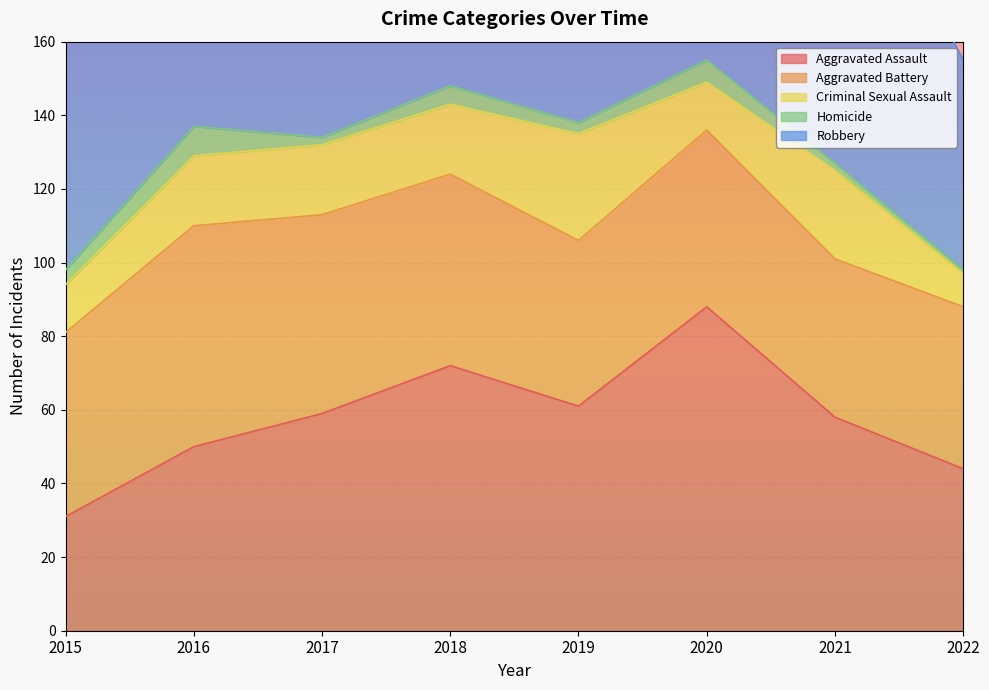

What is the value of the Aggravated Battery point at the 3rd from the left?

54